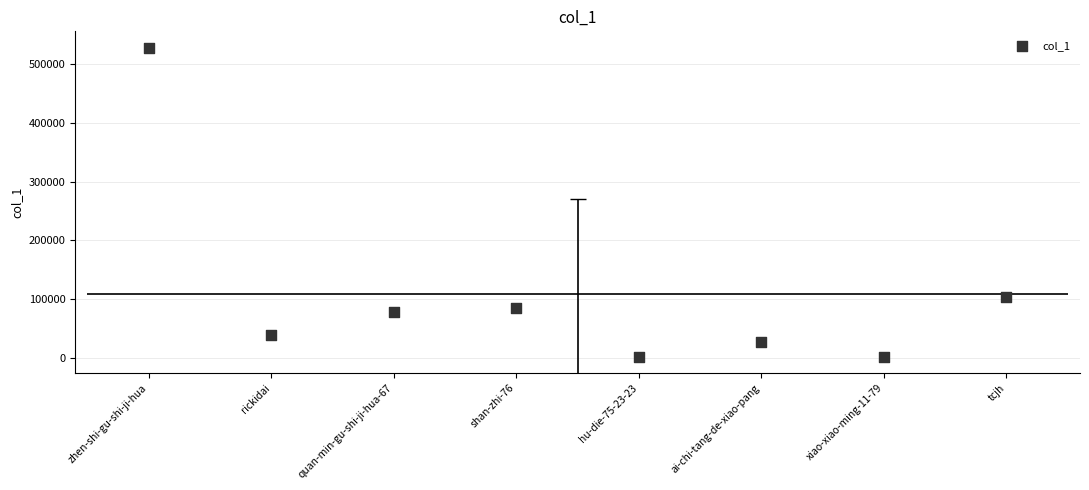

What is the change in value from zhen-shi-gu-shi-ji-hua to ai-chi-tang-de-xiao-pang?

-500109